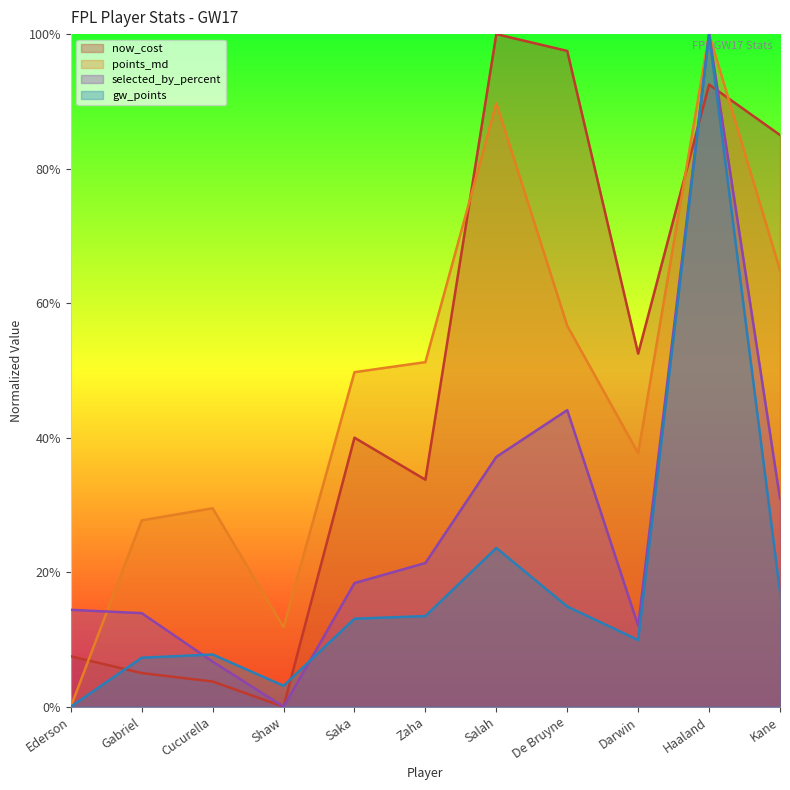

Reading left to right, extract all data points from this chart.

now_cost: Ederson=7.5	Gabriel=5.0	Cucurella=3.8	Shaw=0.0	Saka=40.0	Zaha=33.8	Salah=100.0	De Bruyne=97.5	Darwin=52.5	Haaland=92.5	Kane=85.0
points_md: Ederson=0.0	Gabriel=27.7	Cucurella=29.5	Shaw=11.8	Saka=49.7	Zaha=51.2	Salah=89.7	De Bruyne=56.6	Darwin=37.7	Haaland=100.0	Kane=64.9
selected_by_percent: Ederson=14.4	Gabriel=13.9	Cucurella=6.7	Shaw=0.0	Saka=18.4	Zaha=21.4	Salah=37.1	De Bruyne=44.1	Darwin=12.0	Haaland=100.0	Kane=30.9
gw_points: Ederson=0.0	Gabriel=7.3	Cucurella=7.8	Shaw=3.1	Saka=13.1	Zaha=13.5	Salah=23.6	De Bruyne=14.9	Darwin=9.9	Haaland=100.0	Kane=17.1